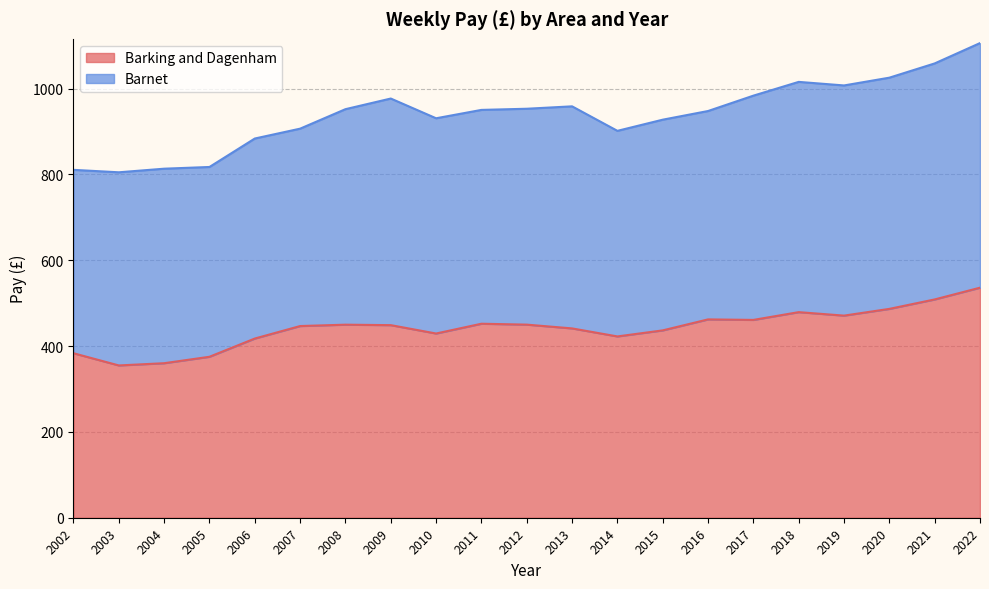

Approximately how many times larger is the value at 2012 compared to 2021?

0.9